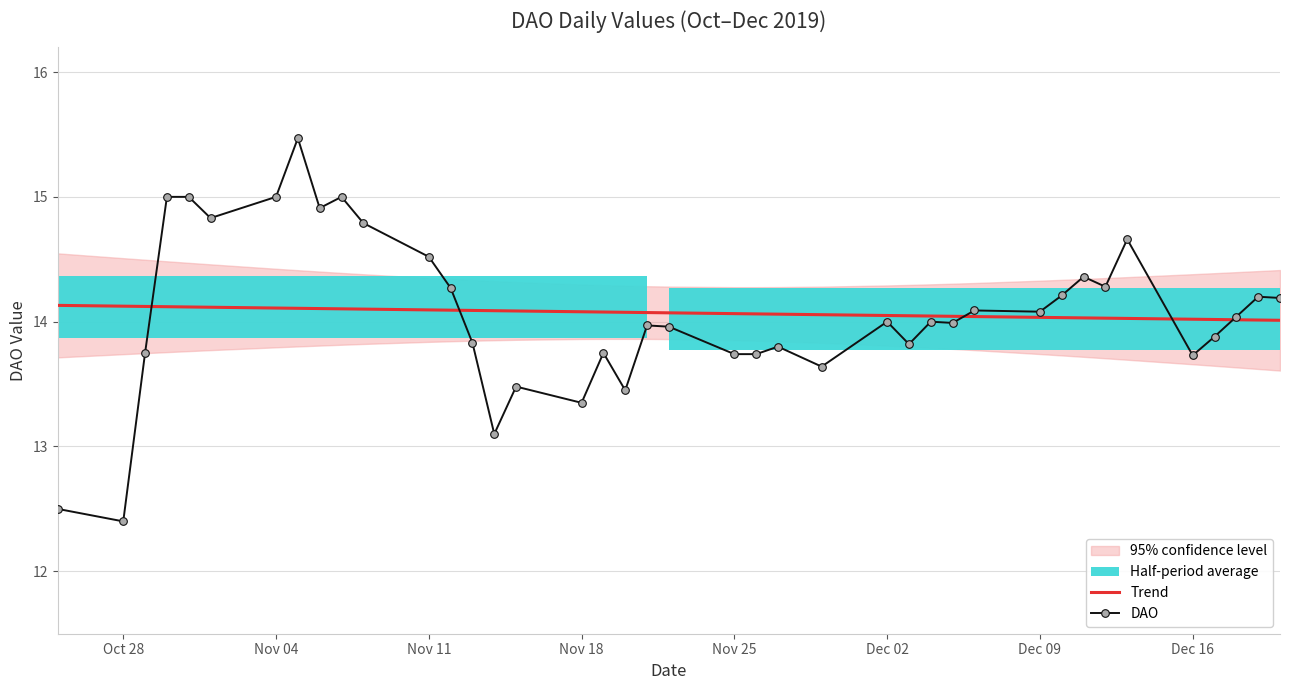

How many times do DAO and Trend cross each other?

5